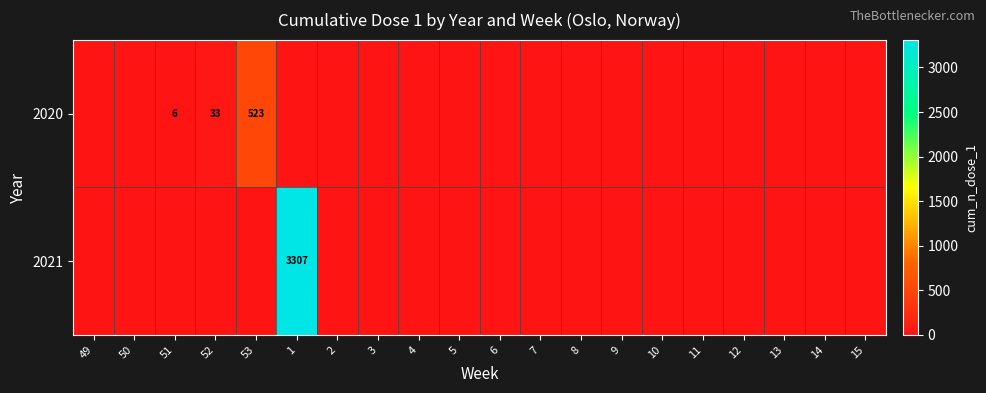

True or false: 2020 has a value of 0 at 10.

True